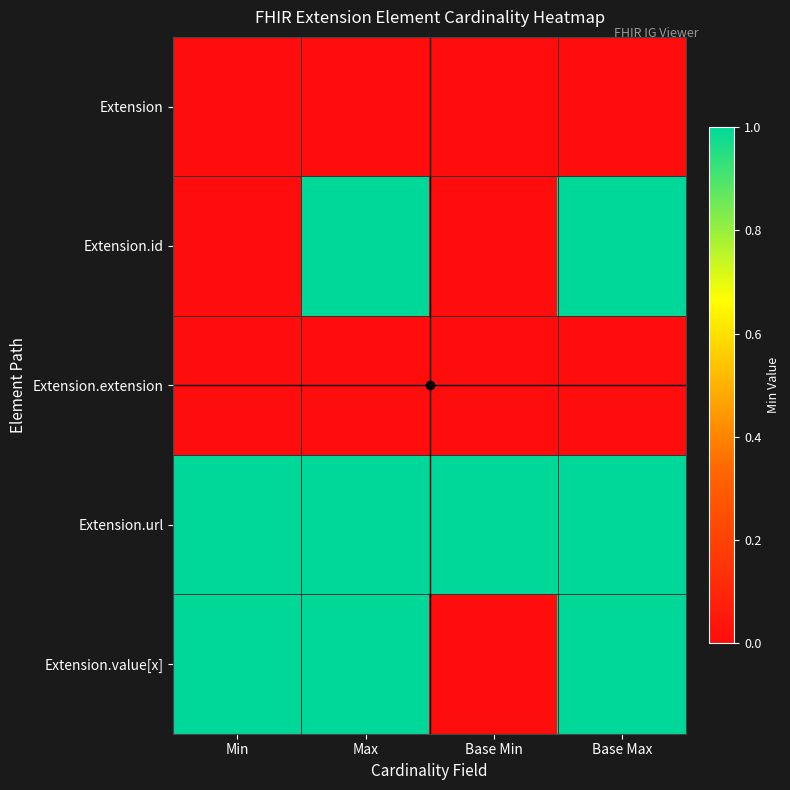

Between Max and Base Min, which is larger?

Max